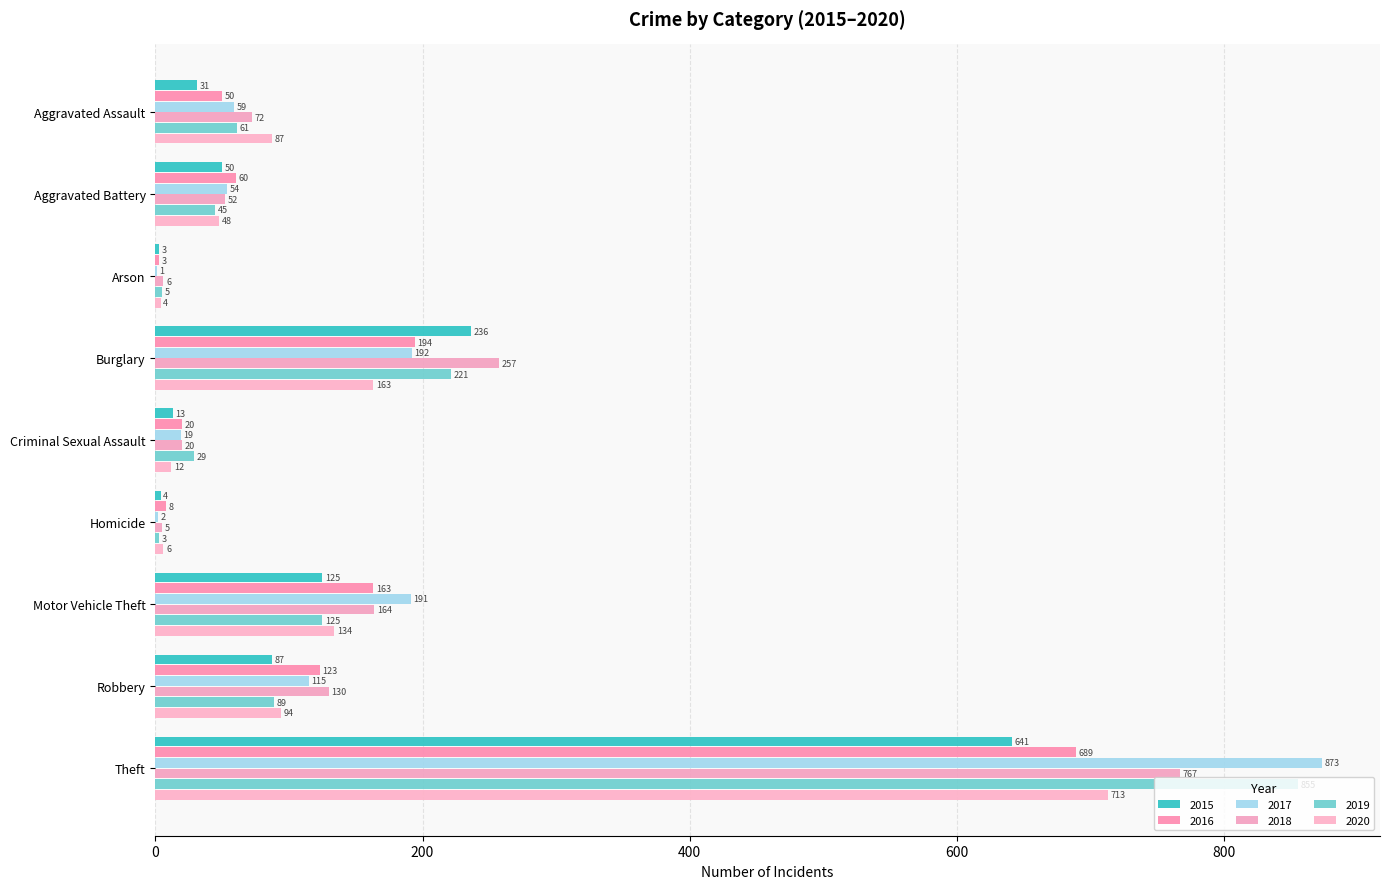

What is the difference between the maximum and minimum values in the 2018 series?

762